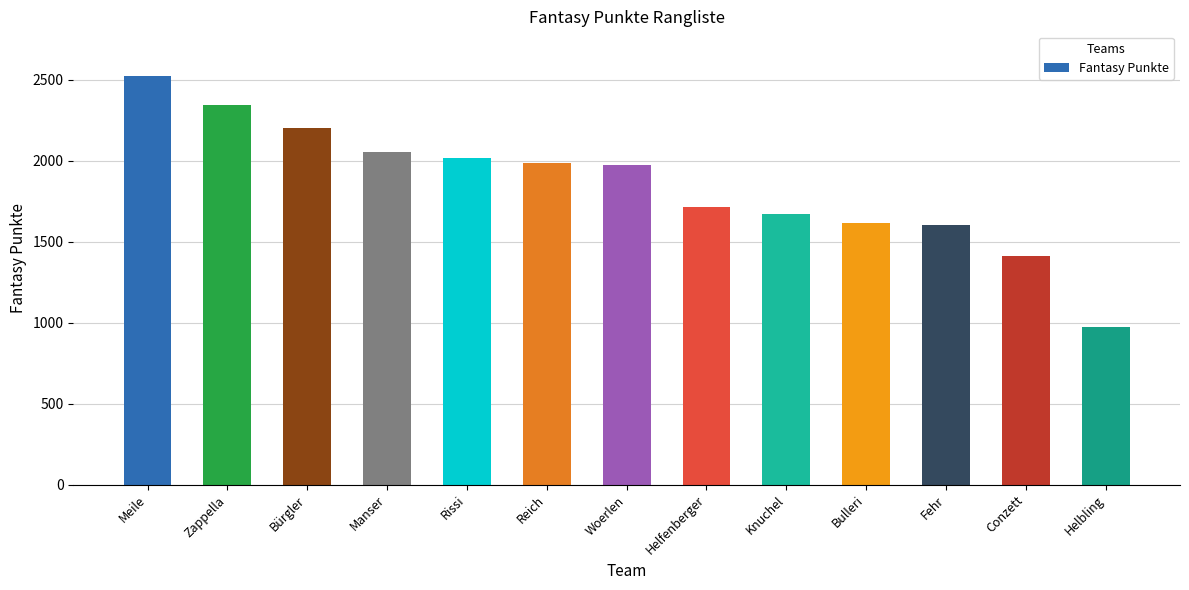

Which category has the lowest value across all series?

Helbling